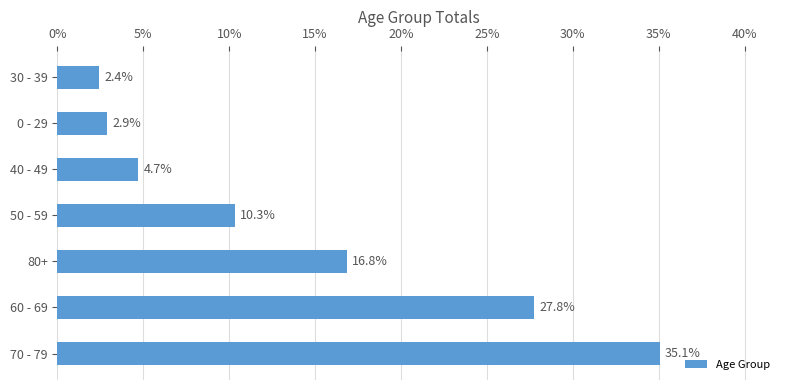

Count the number of categories in the chart.

7